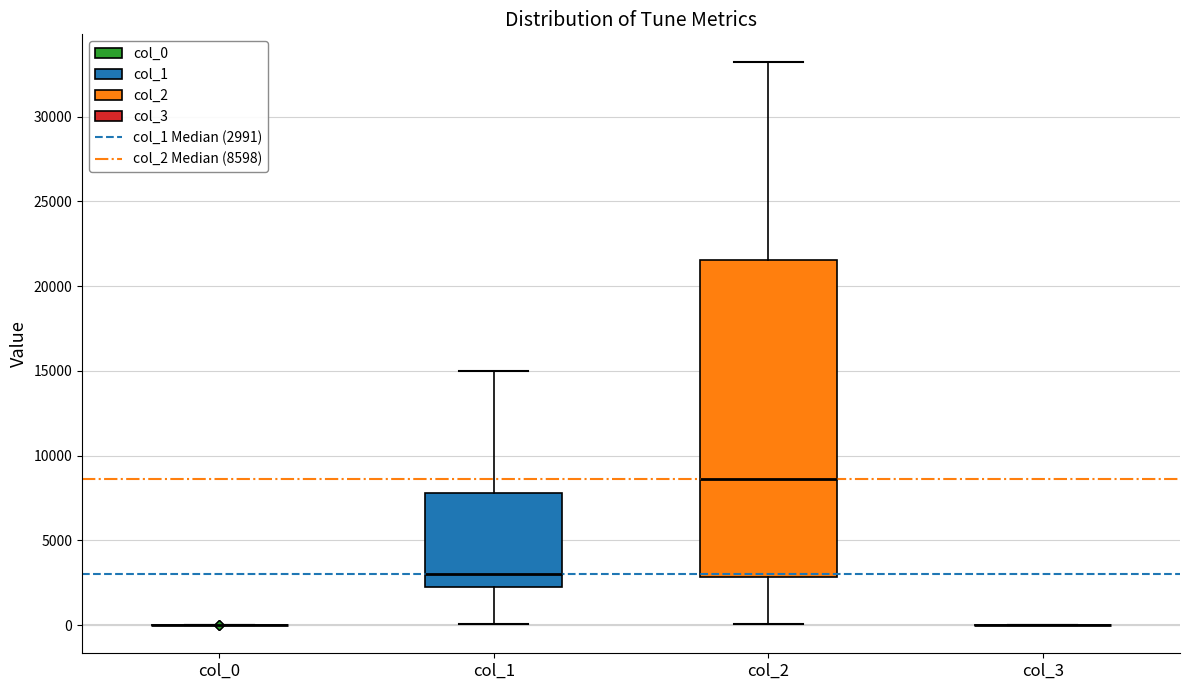

Reading left to right, read every box against the y-axis: the position of its median line, the range the box covers, and the ends of its whiskers. The values are not printed on the chart, so give them approximately, as read against the axis.

col_0: box collapsed to a line at 0, whiskers 0 to 0
col_1: median 3000, box 2500 to 8000, whiskers 0 to 15000
col_2: median 8500, box 3000 to 21500, whiskers 0 to 33000
col_3: box collapsed to a line at 0, whiskers 0 to 0